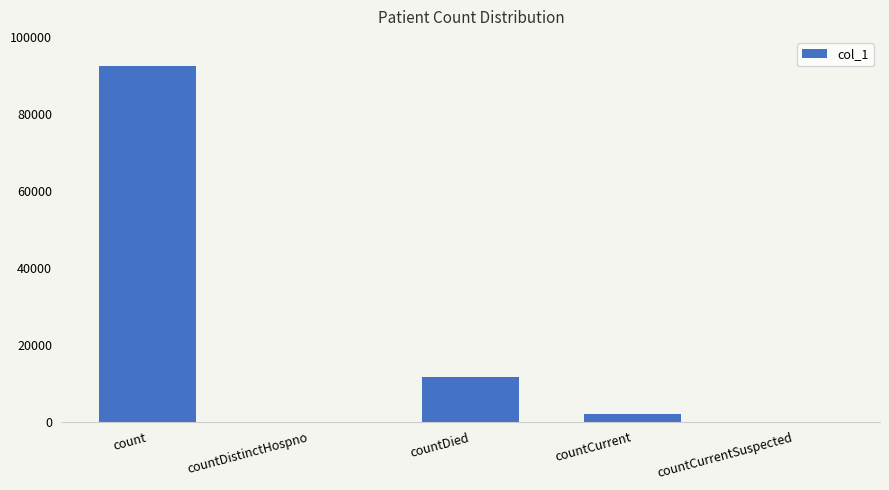

Which category has the highest value across all series?

count